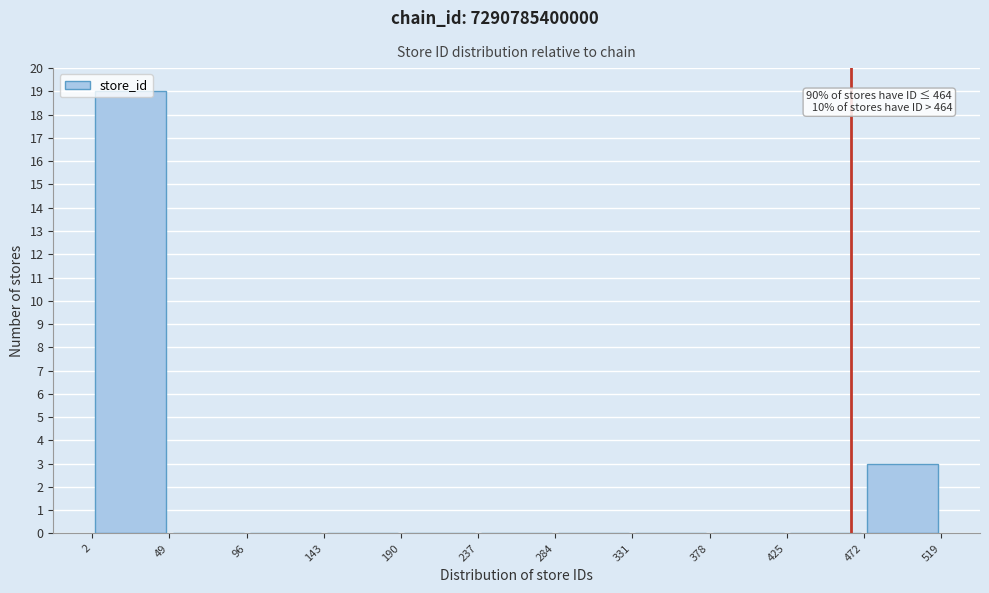

Which range on the x-axis has the tallest bar?

2 to 49